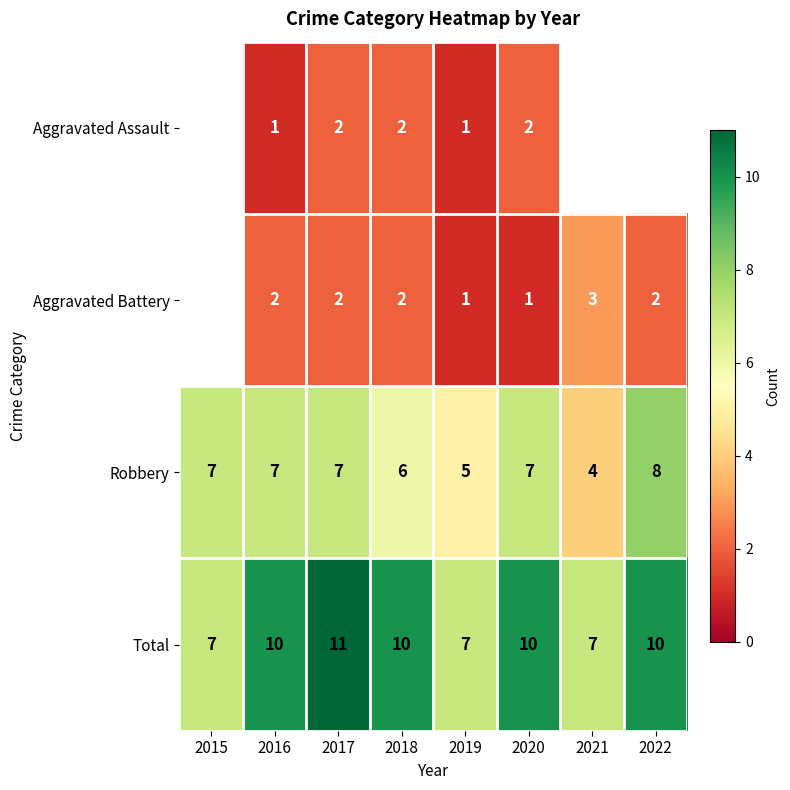

Is it true that Aggravated Battery equals 0.8 at 2016?

False